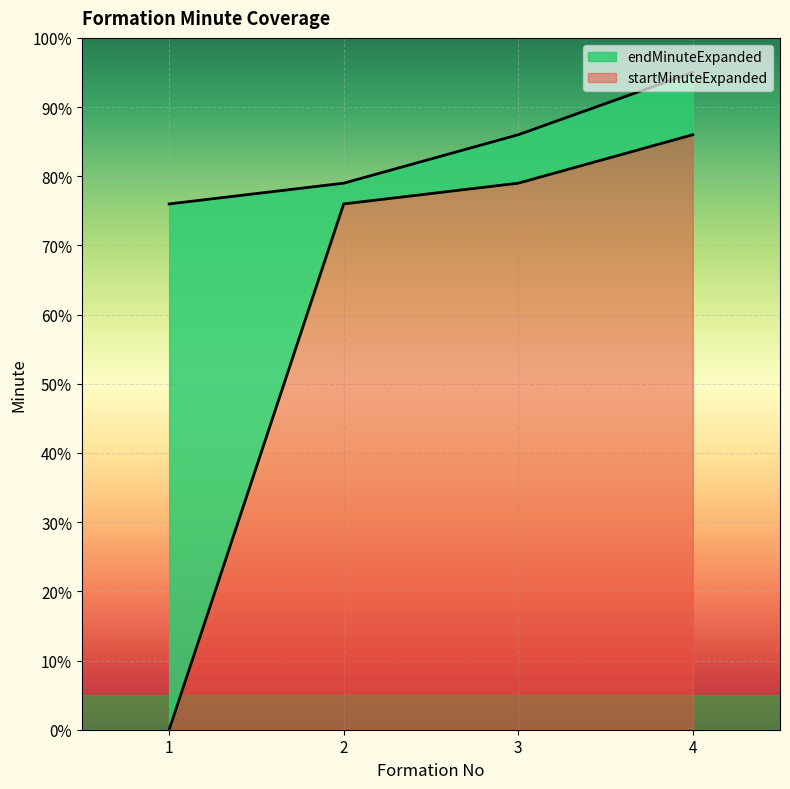

Reading left to right, transcribe all the data shown in this chart.

startMinuteExpanded: 1=0	2=76	3=79	4=86
endMinuteExpanded: 1=76	2=79	3=86	4=95